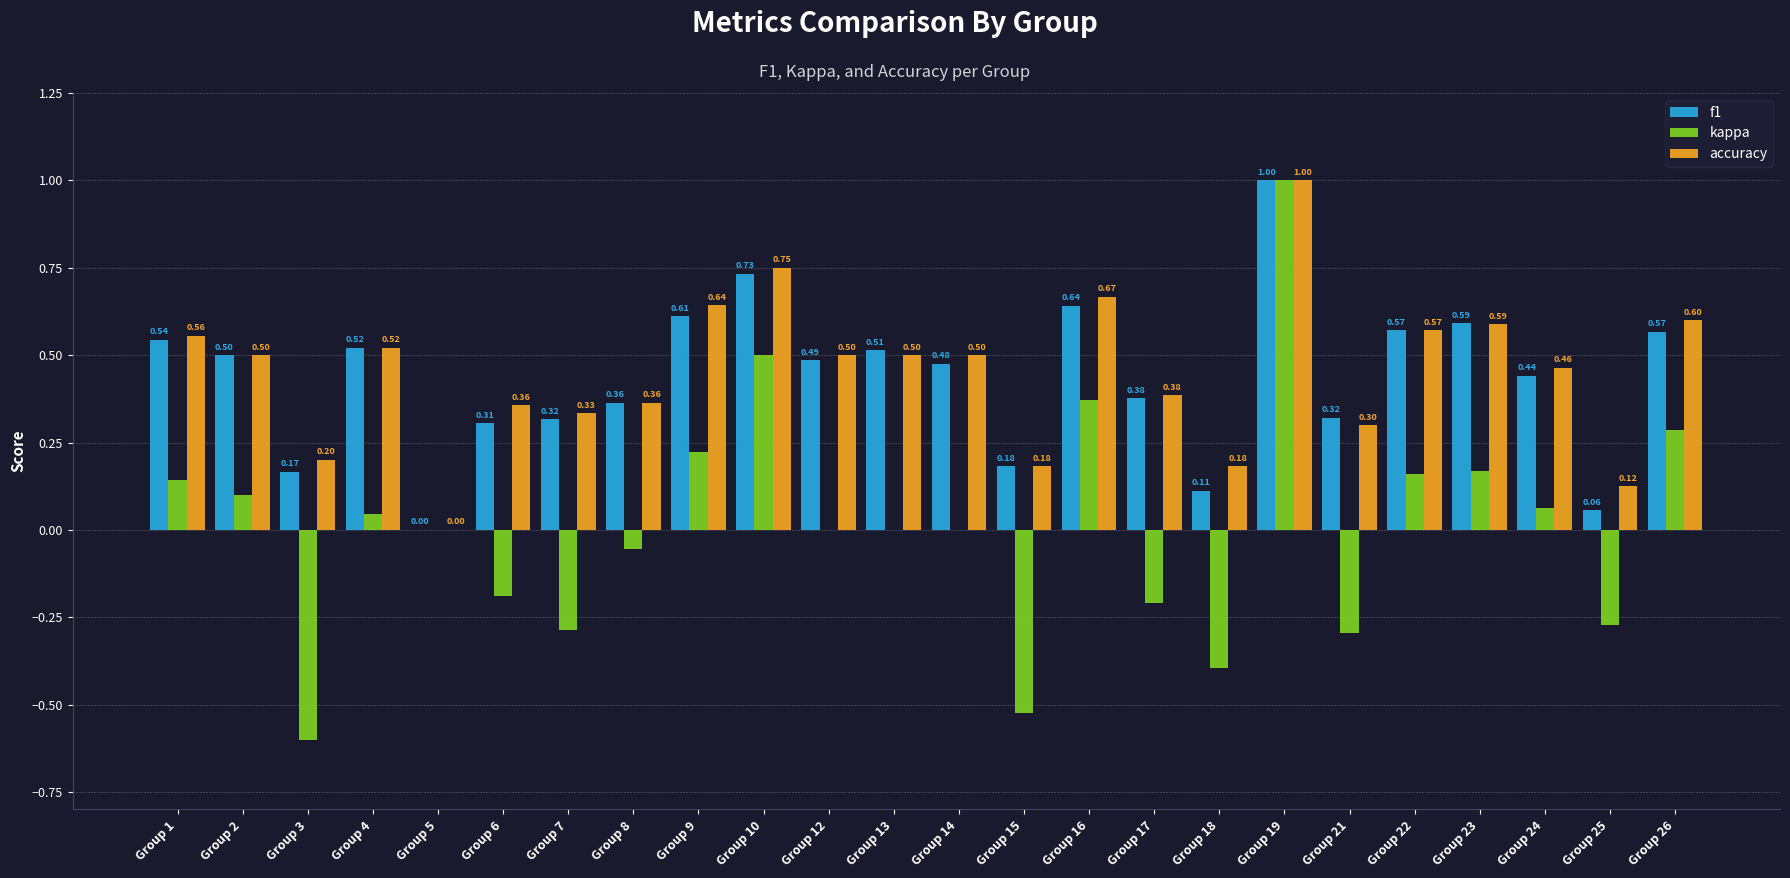

What is the difference between the f1 values at Group 15 and Group 2?

0.3